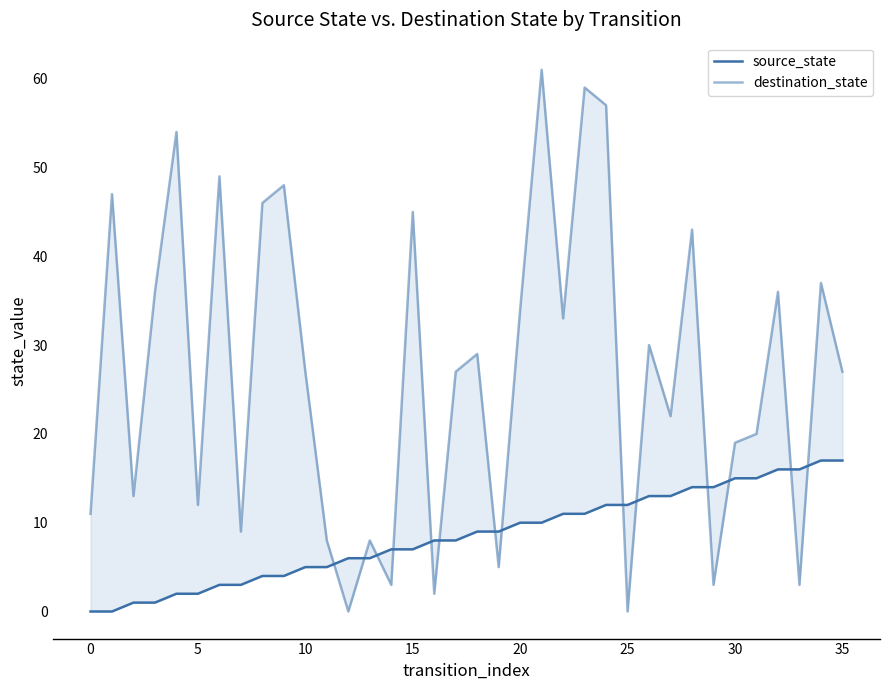

What are all the series names shown in the legend?

source_state, destination_state